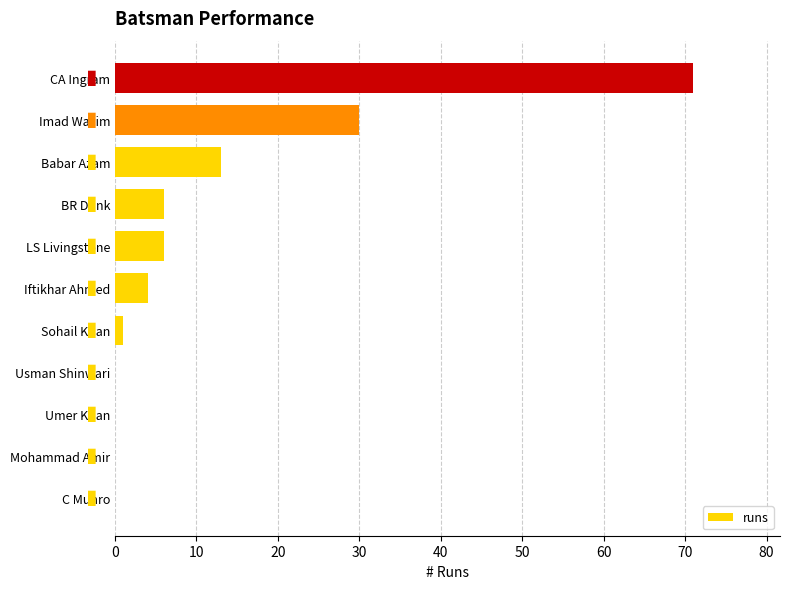

The value at CA Ingram is 71. True or false?

True